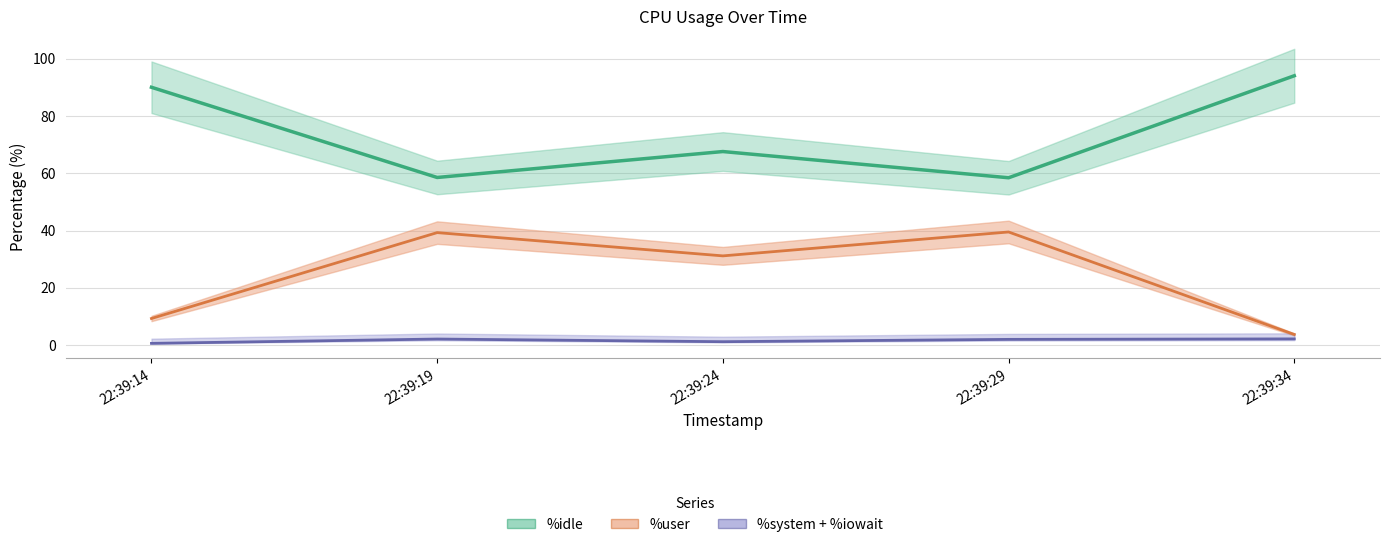

Where is the first local minimum for %system+%iowait?

22:39:24